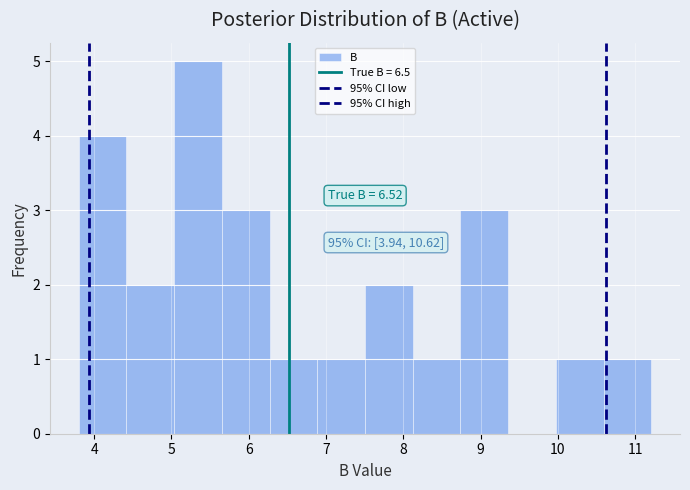

Over which range of the x-axis is the bar tallest?

5.0 to 5.7